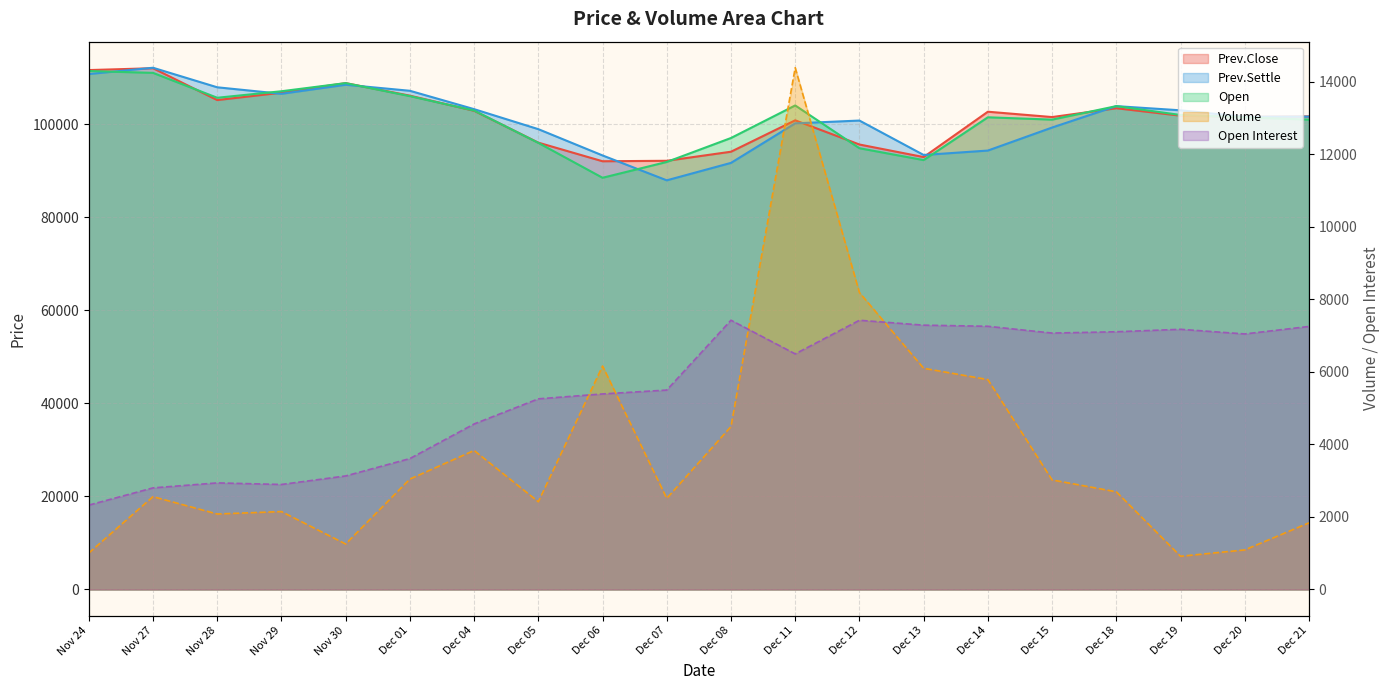

The Open series shows 67352 at Dec 20. True or false?

False